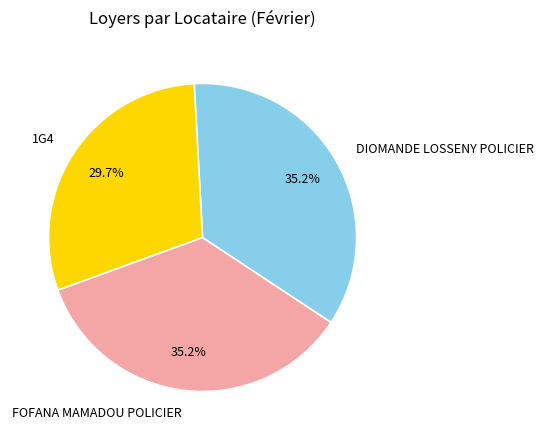

Combined, what portion of the pie is FOFANA MAMADOU POLICIER and 1G4?

64.8%